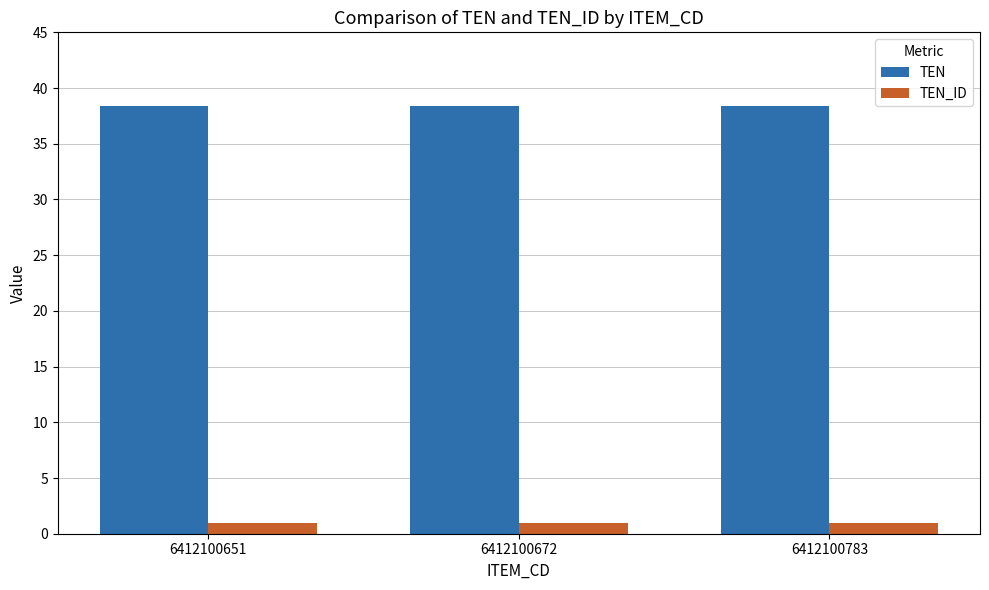

The TEN series shows 23.4 at 6412100651. True or false?

False